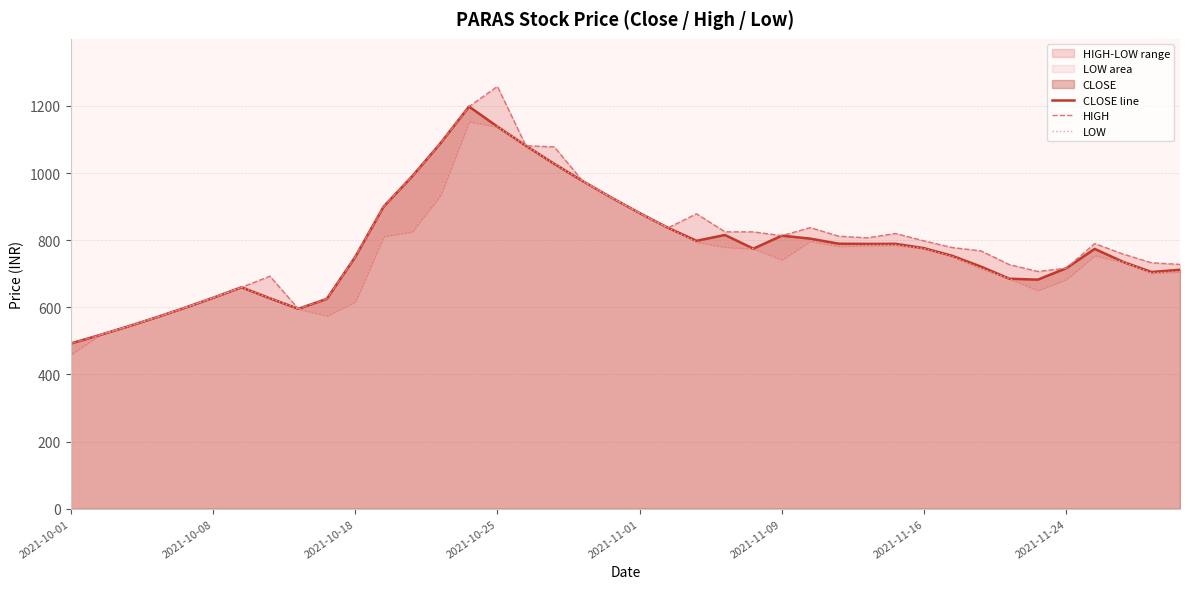

What is the lowest value of the LOW series?

460.0